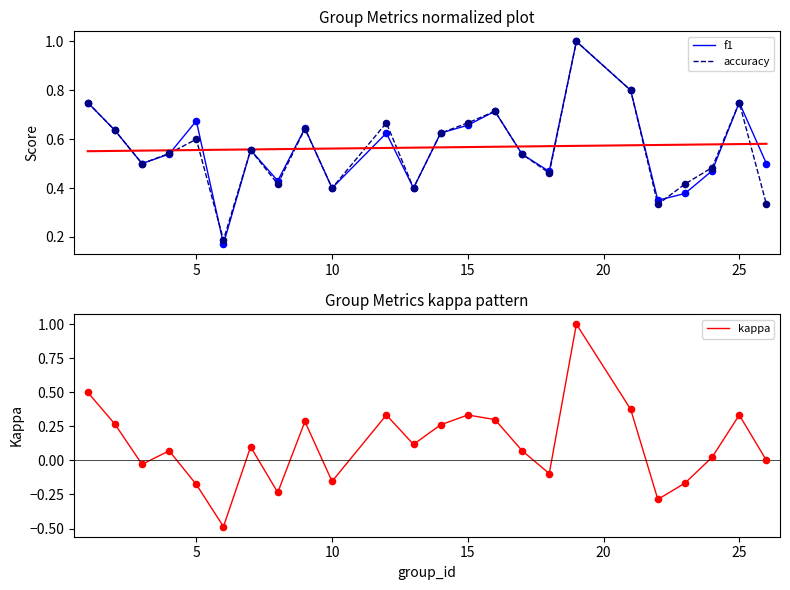

Which series has the largest total across all categories?

f1